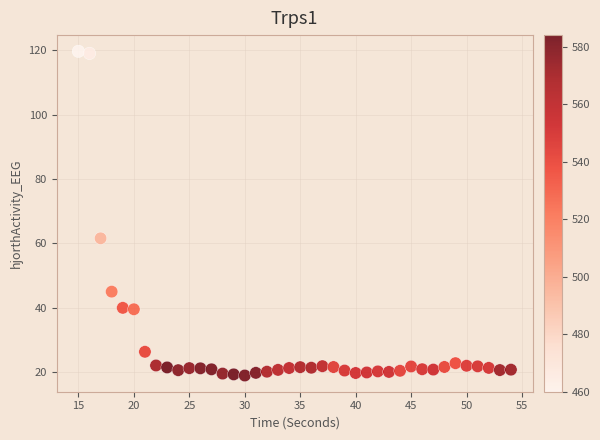

What is the range of Y values (max minus min)?

100.8